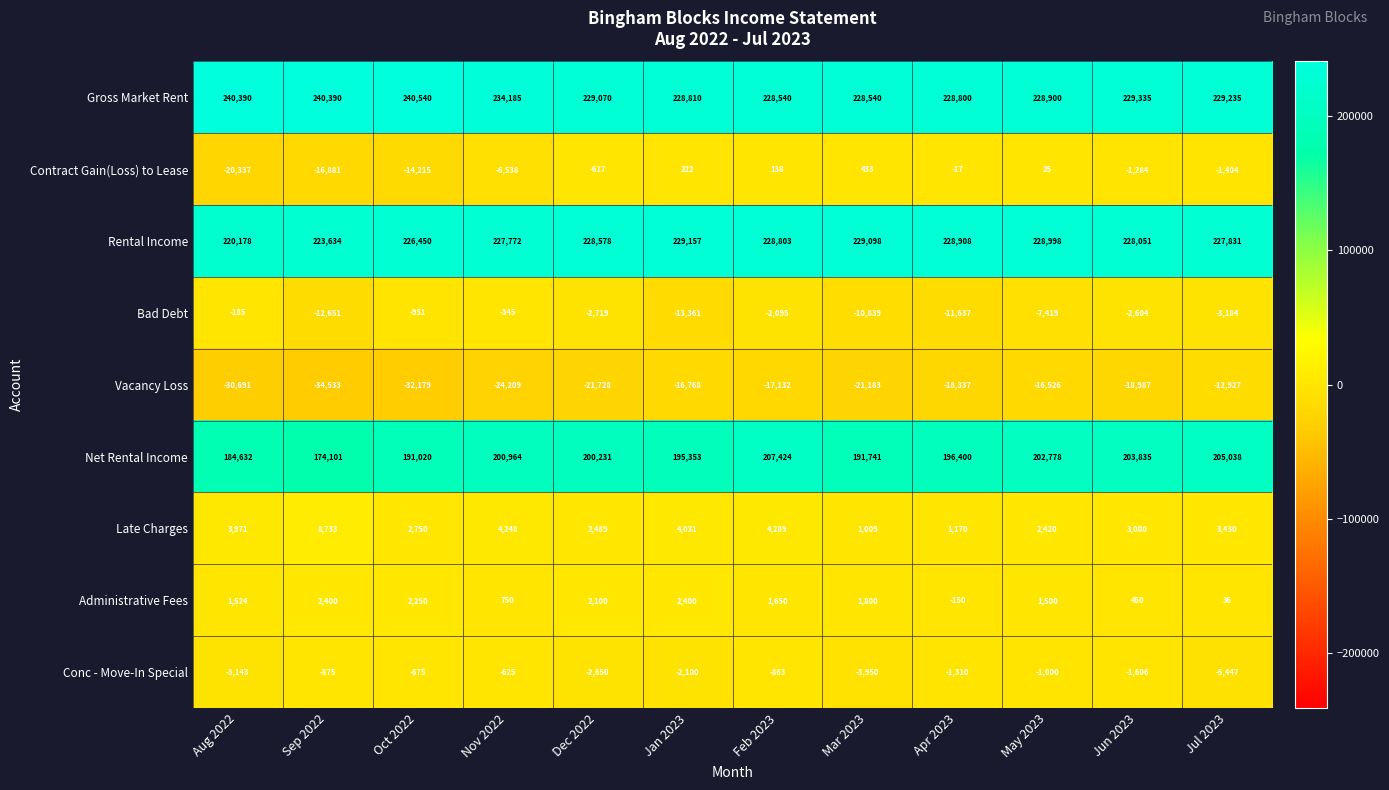

How many data points in Gross Market Rent are less than 229235?

6